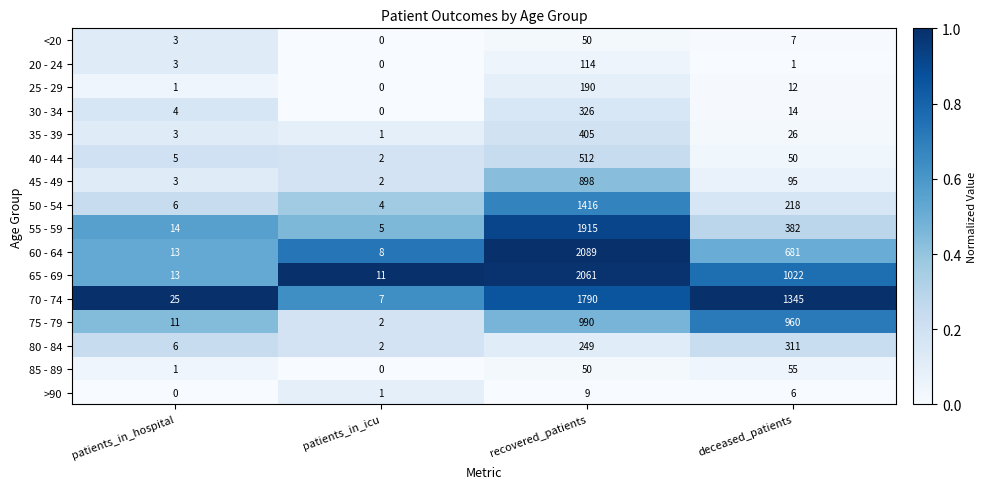

At how many categories does at least one series exceed 0?

4